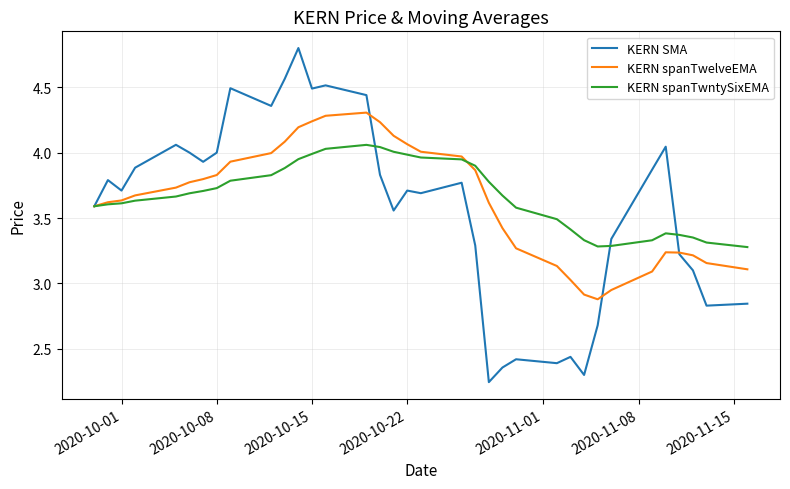

Which series has the widest spread of values?

KERN SMA